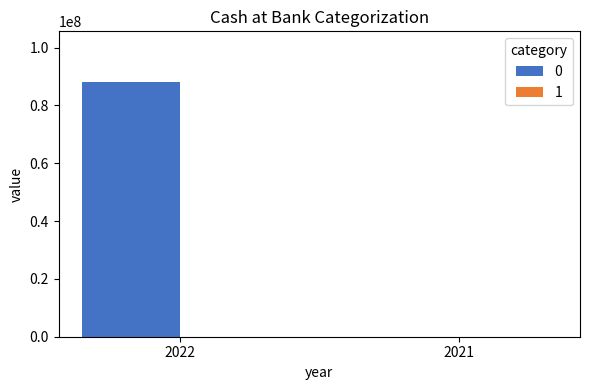

Are the bars horizontal?

No